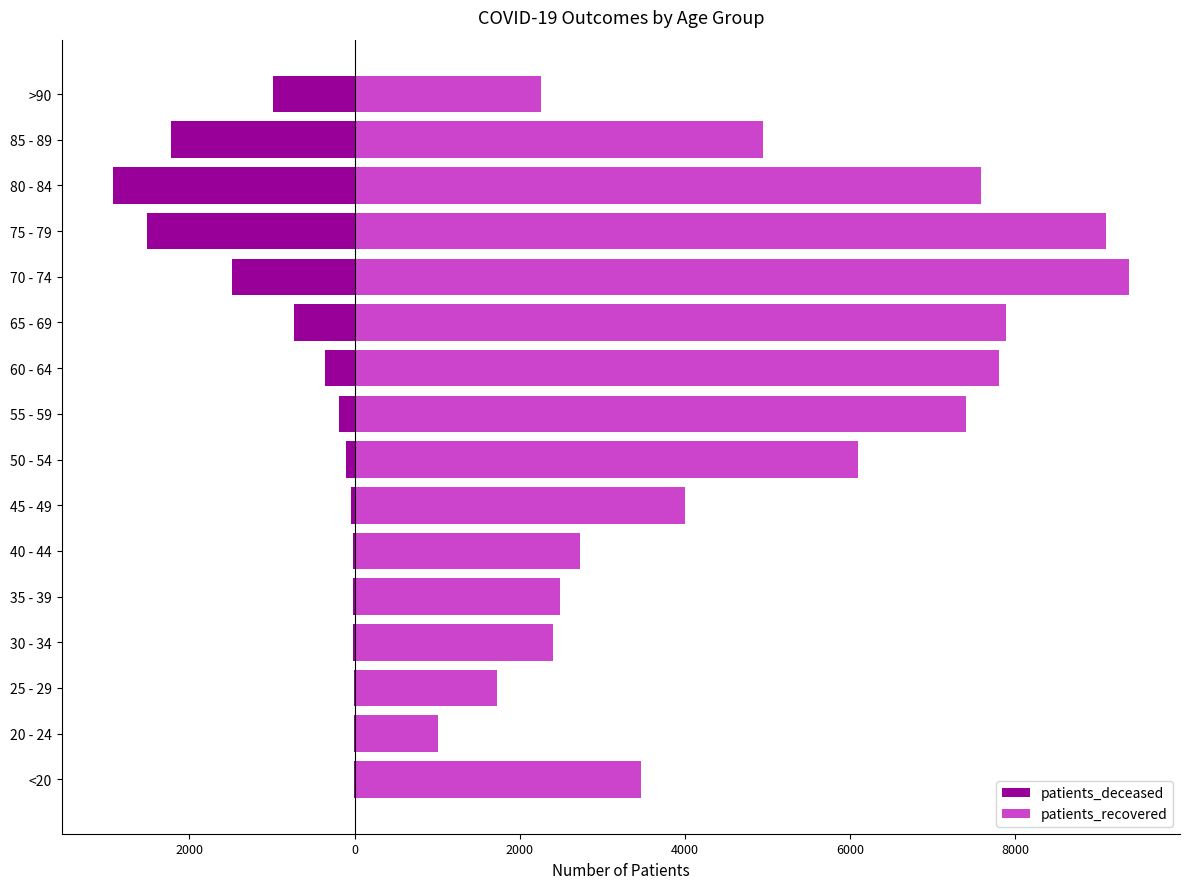

Between 6000 and 4000, which is larger?

4000